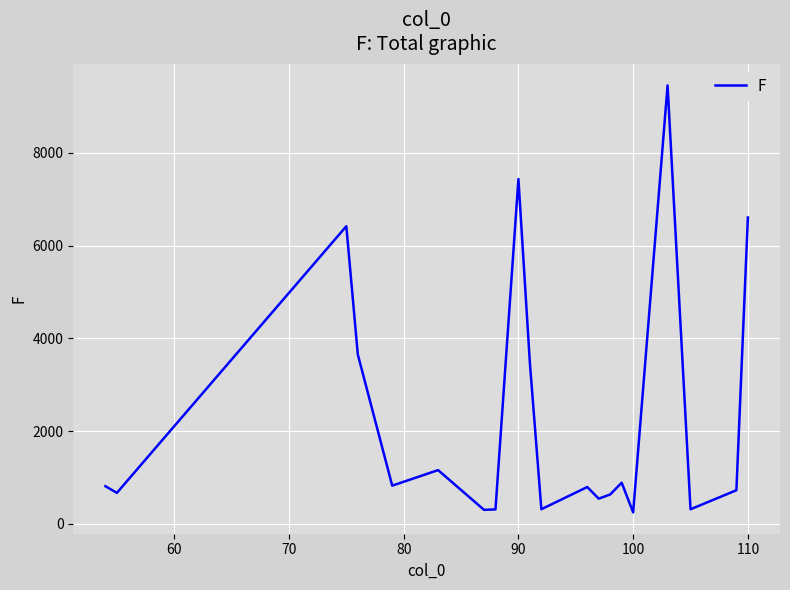

What is the maximum value shown in the chart?

9458